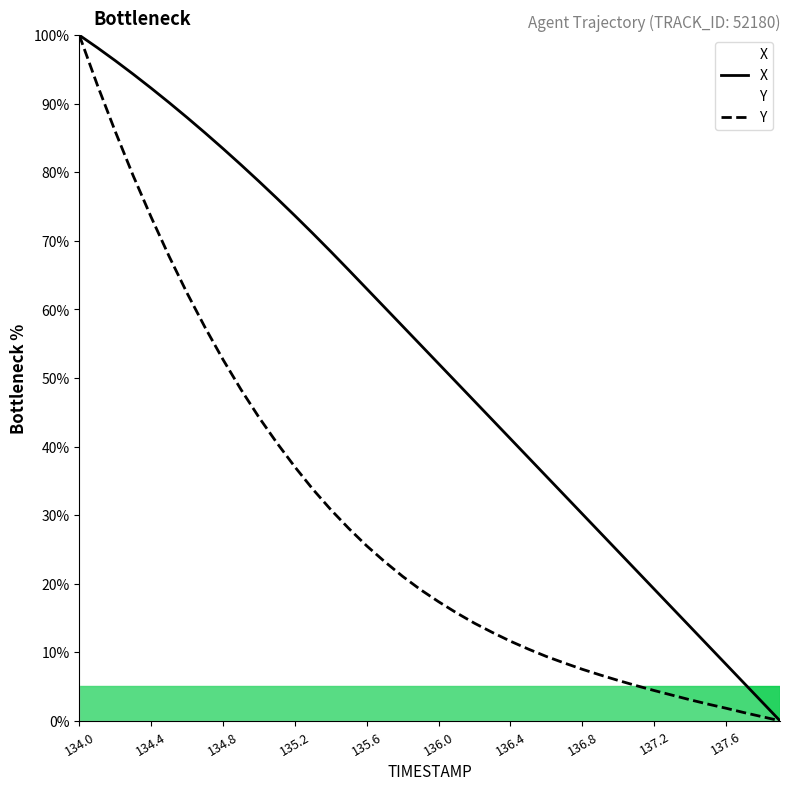

List the series in order of their overall mean, lowest first.

Y, X